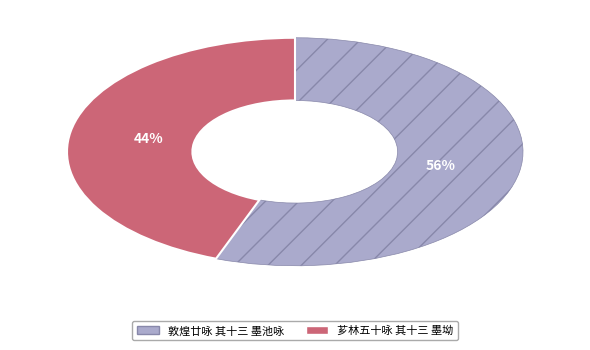

How many slices are in this pie chart?

2